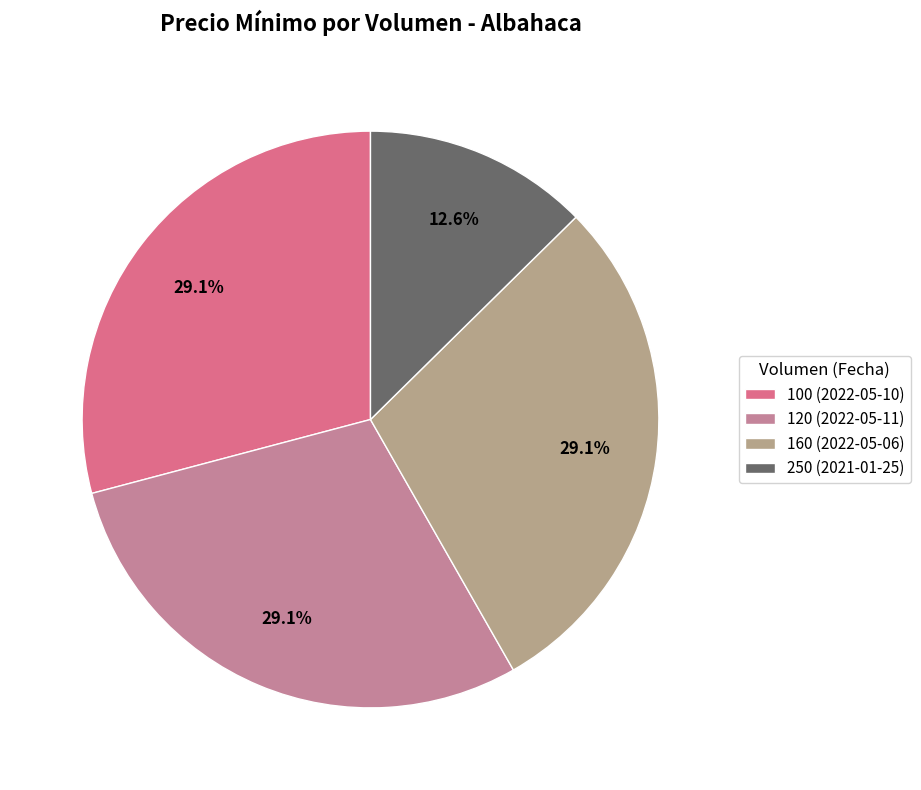

What percentage is the 160 (2022-05-06) slice, to the nearest percent?

29%